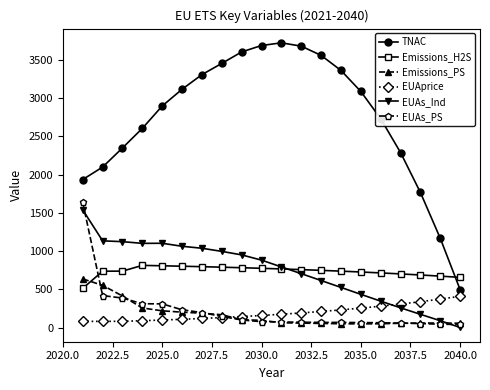

What is the average value of the TNAC series?

2747.4